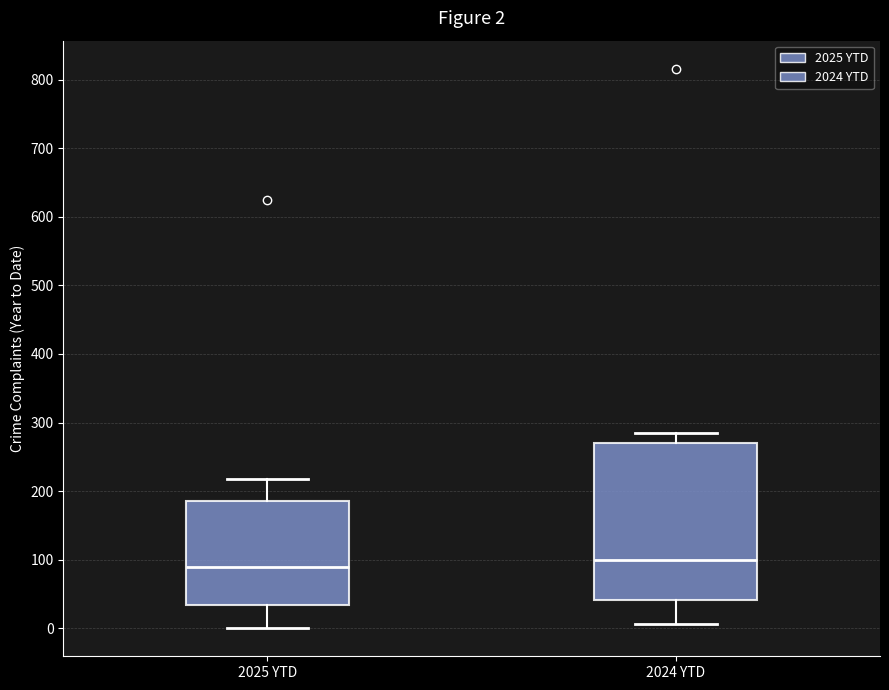

Which box is the tallest, from its lower edge to its upper edge?

2024 YTD